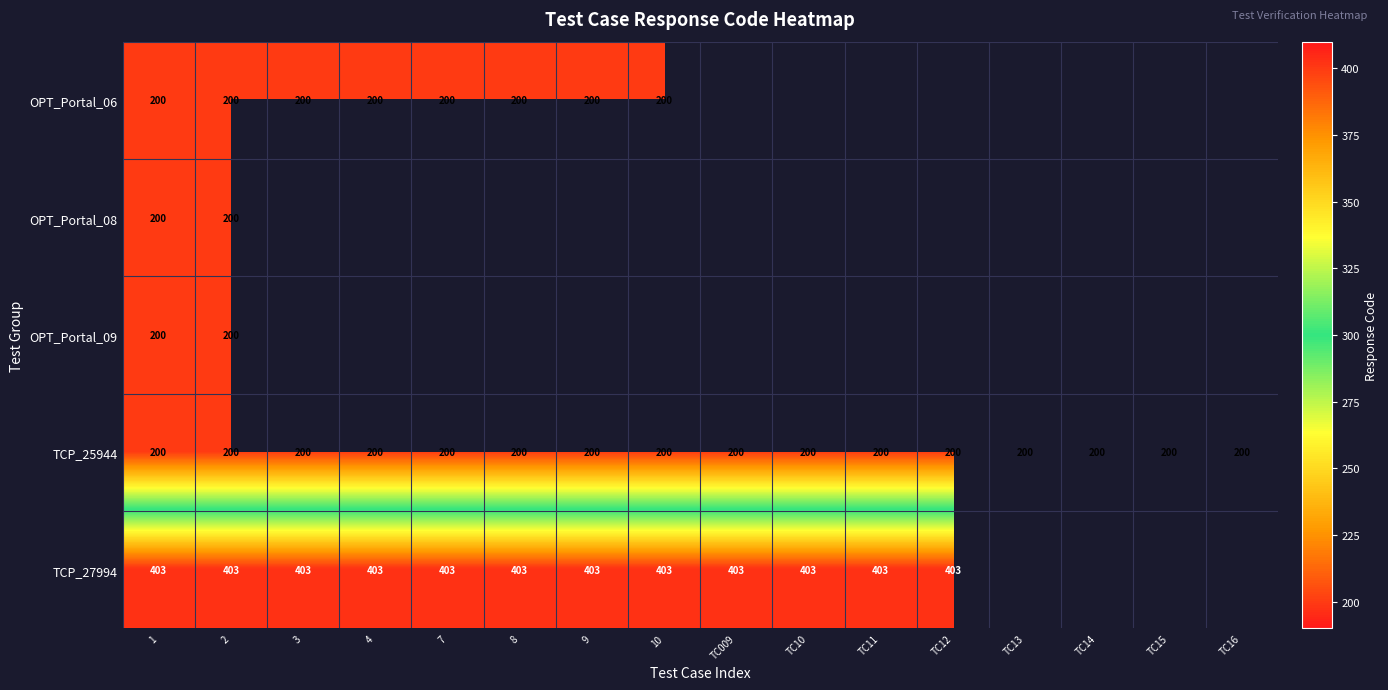

What is the minimum value for TCP_25944?

200